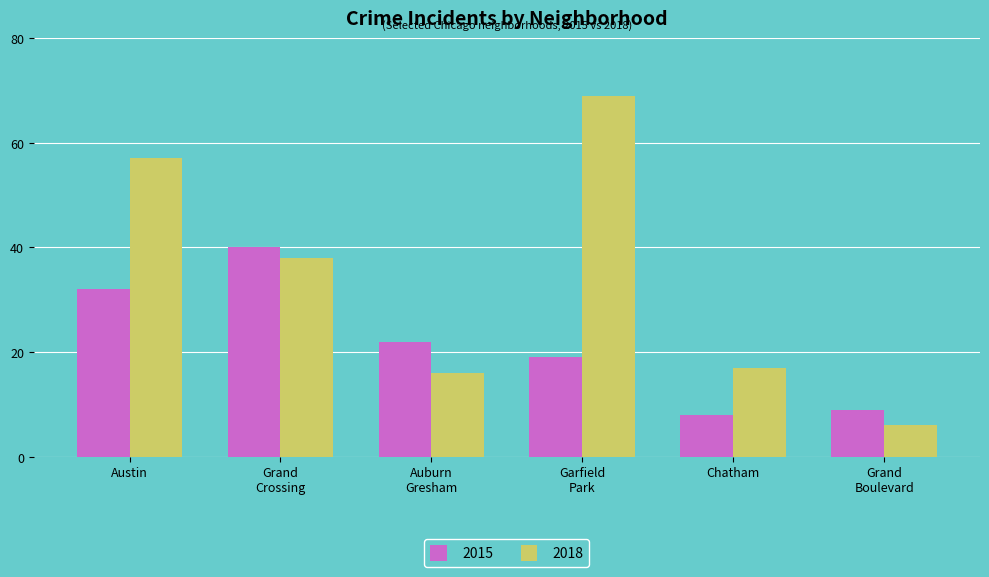

How many groups of bars are there?

6